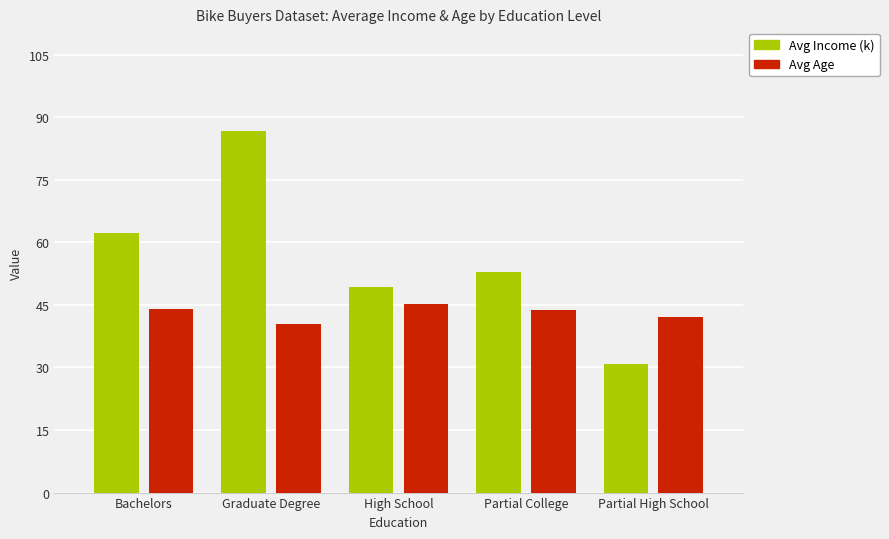

Rank the series by their maximum value, from highest to lowest.

Avg Income (k), Avg Age